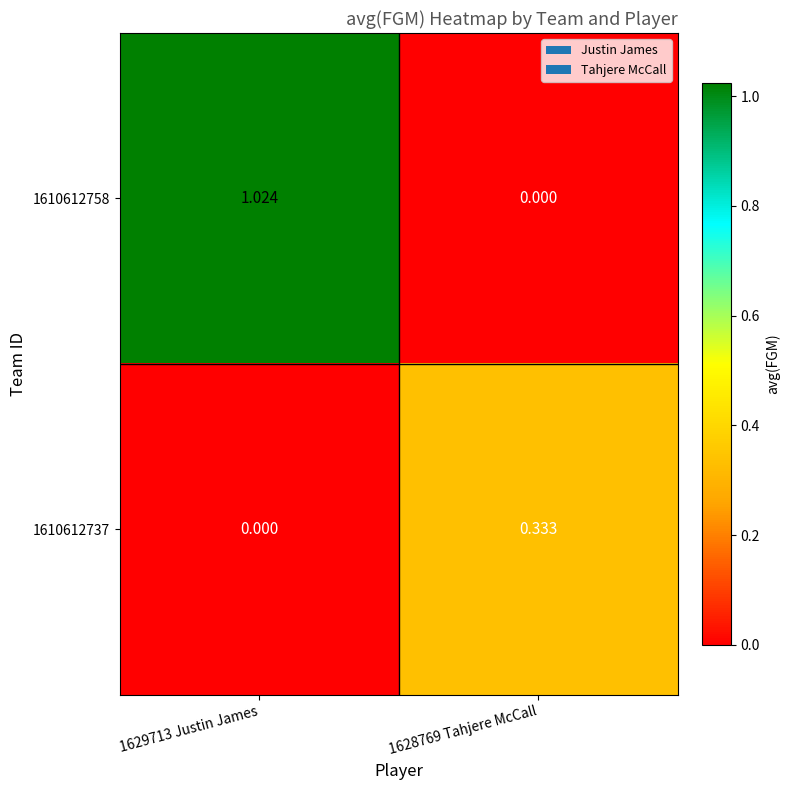

Rank the series at 1629713 Justin James from highest to lowest value.

1610612758, 1610612737